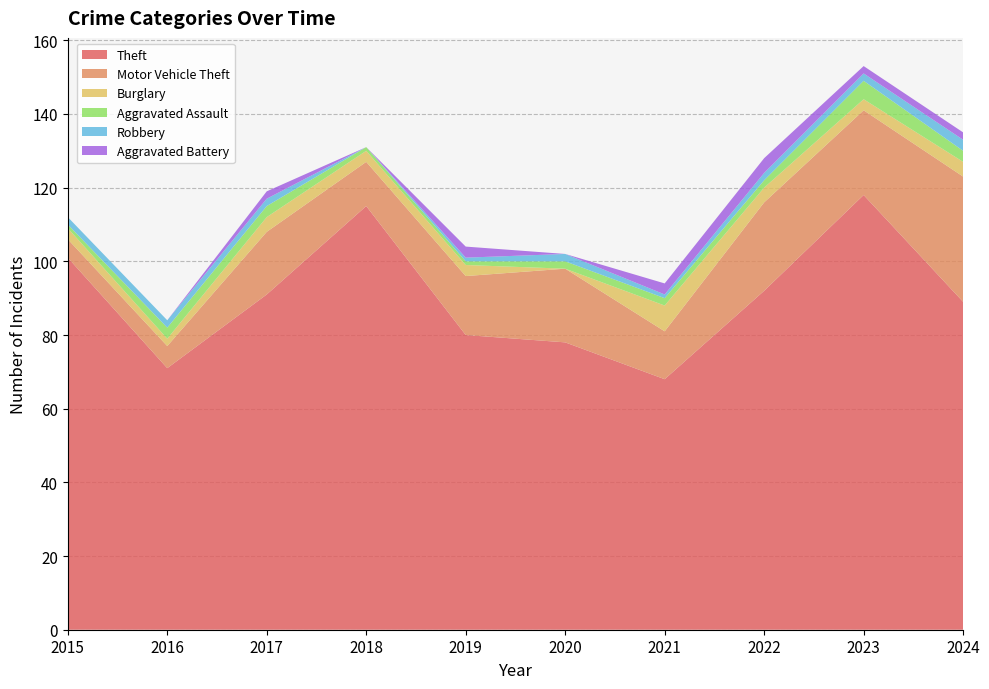

Reading left to right, list all the values displayed in this chart.

Theft: 101	71	91	115	80	78	68	92	118	89
Motor Vehicle Theft: 5	6	17	12	16	20	13	24	23	34
Burglary: 3	2	4	3	3	0	7	4	3	4
Aggravated Assault: 1	3	3	1	1	2	2	2	5	3
Robbery: 2	2	2	0	1	2	1	2	2	3
Aggravated Battery: 0	0	2	0	3	0	3	4	2	2